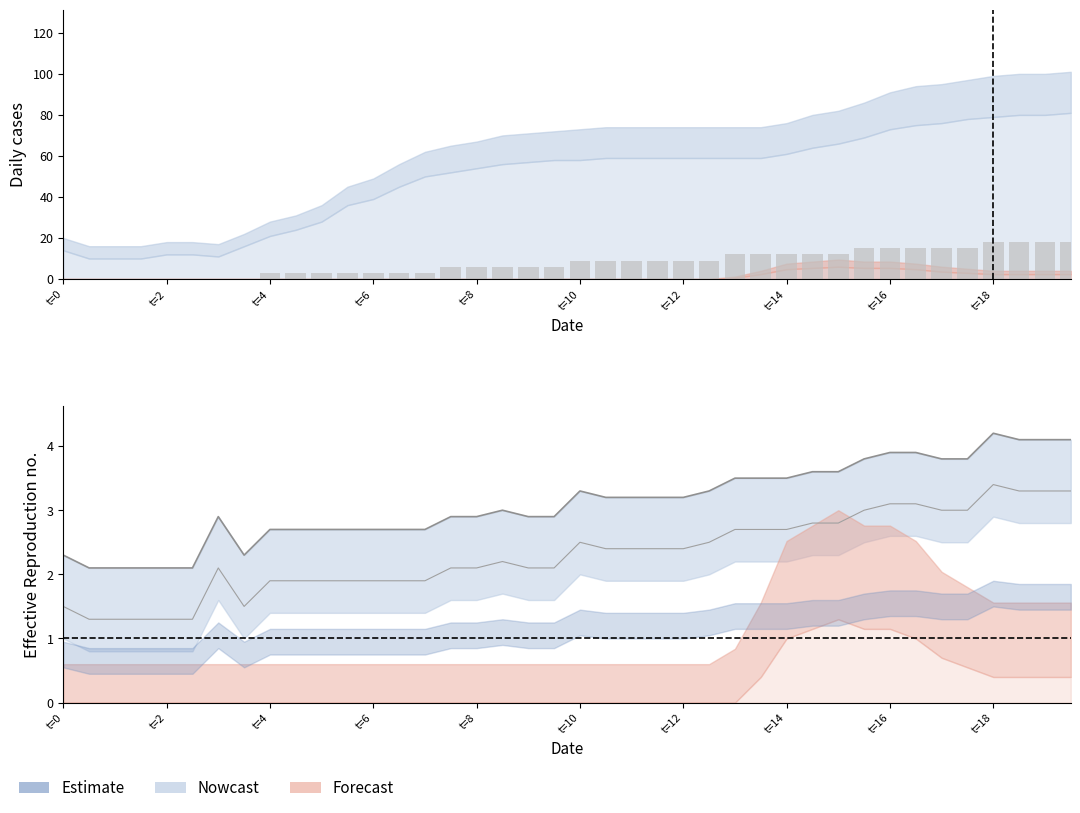

Which label corresponds to the smallest value in the chart?

t=0